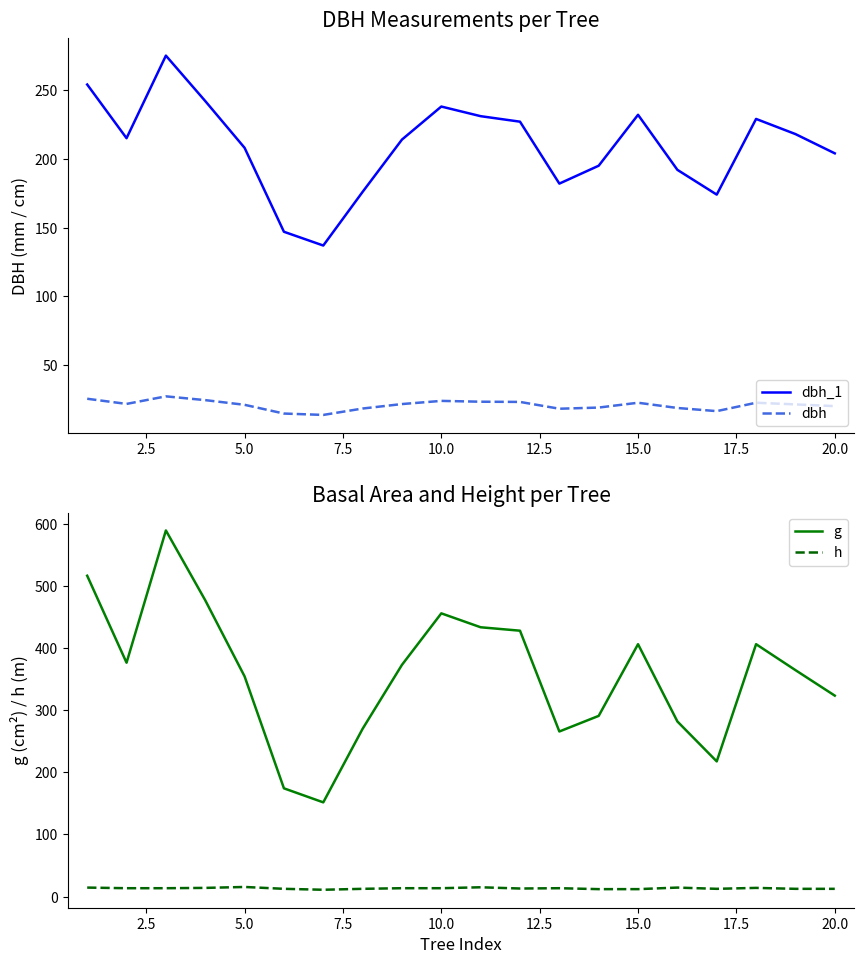

True or false: dbh_1 and dbh cross at least once.

False